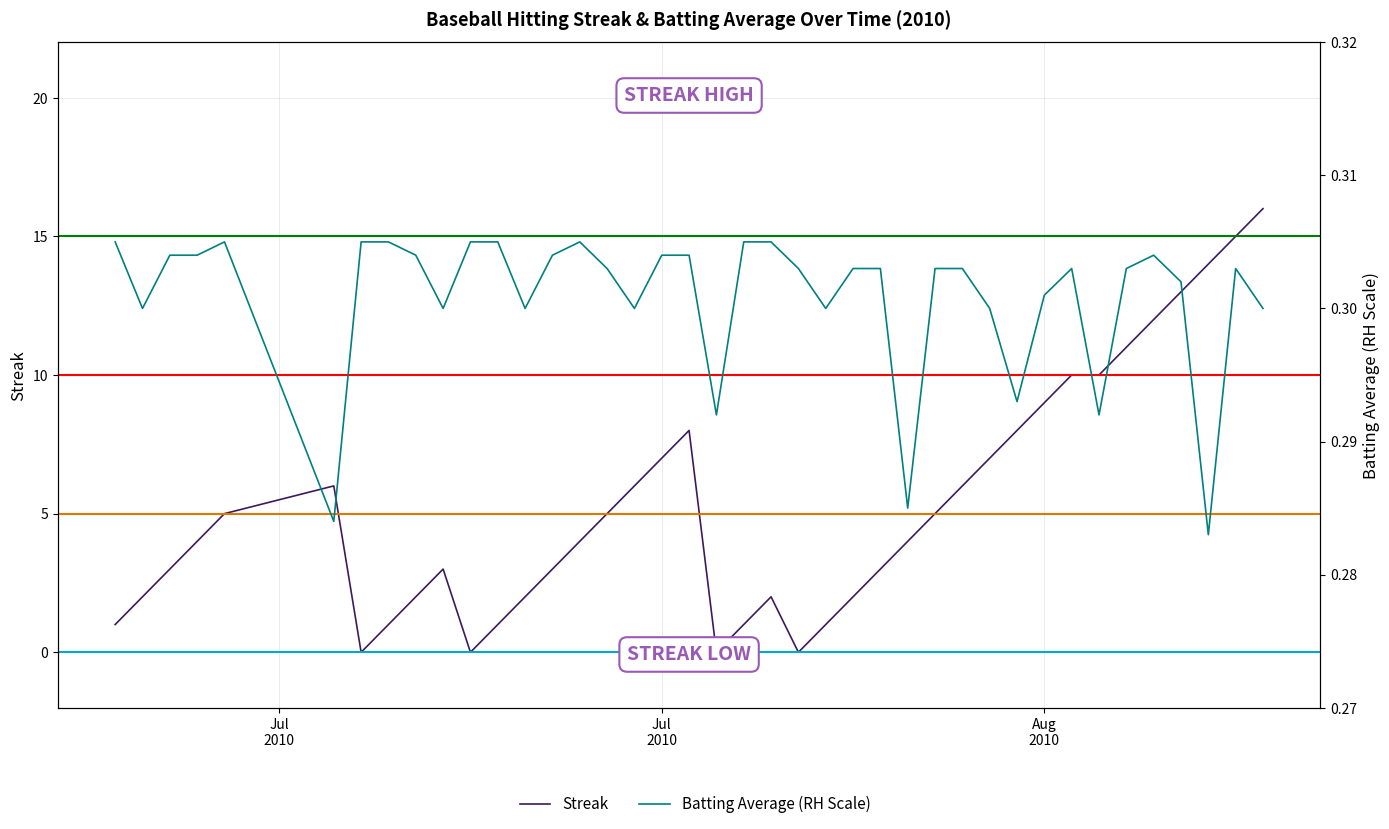

True or false: Batting Average (RH Scale) has a value of 0.4 at 38.

False